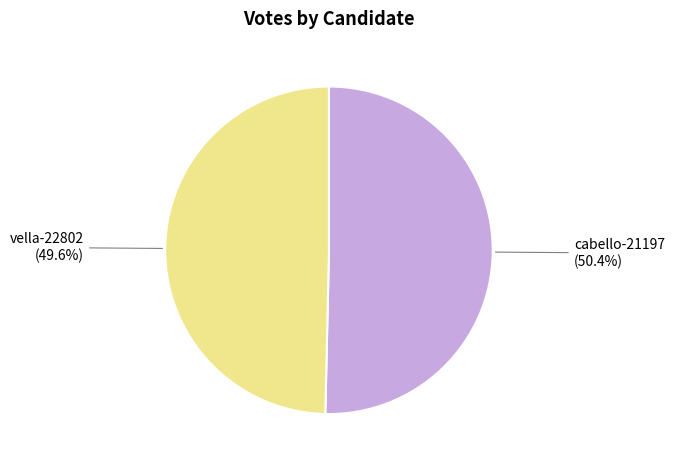

Is there a majority slice in this chart?

Yes